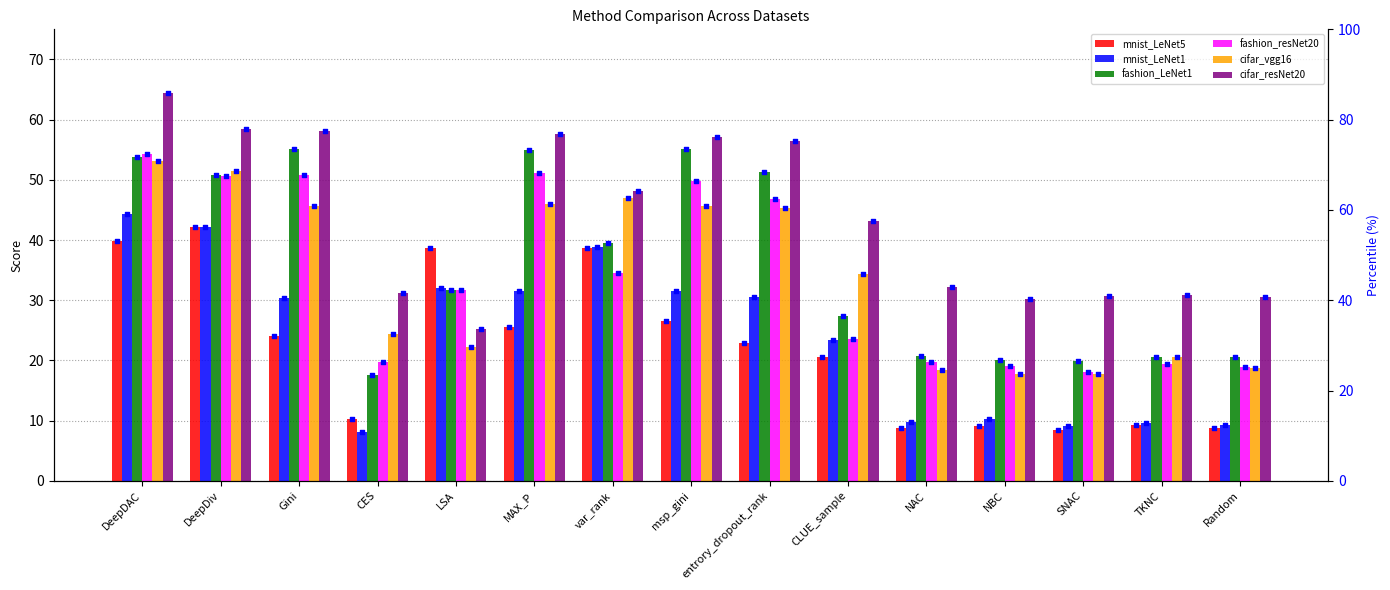

At which category is the sum across all series the highest?

DeepDAC